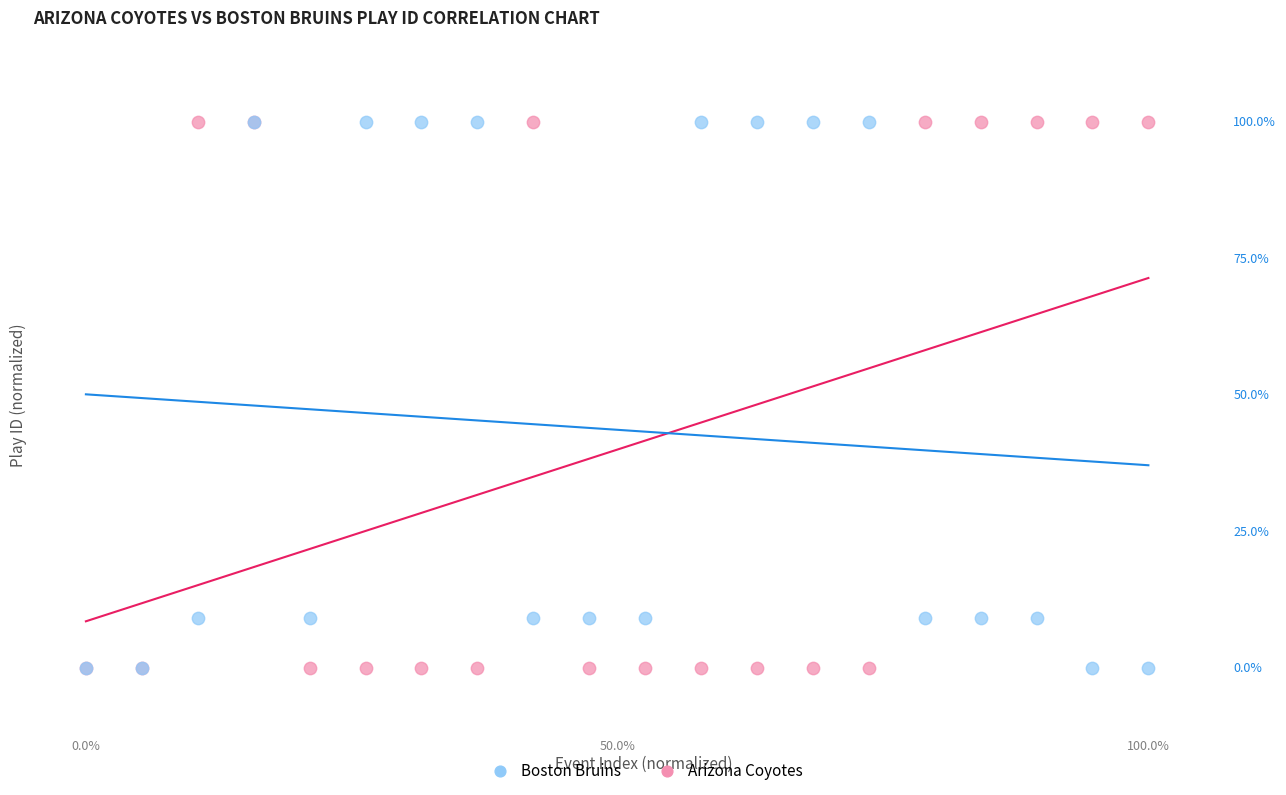

What are all the series names shown in the legend?

Boston Bruins, Arizona Coyotes